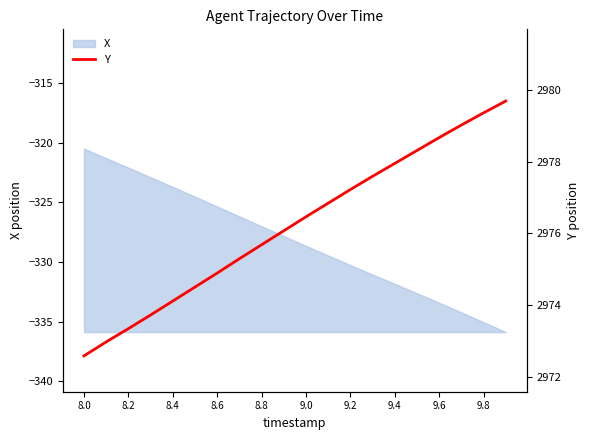

The X series shows -323.7 at 8.4. True or false?

True